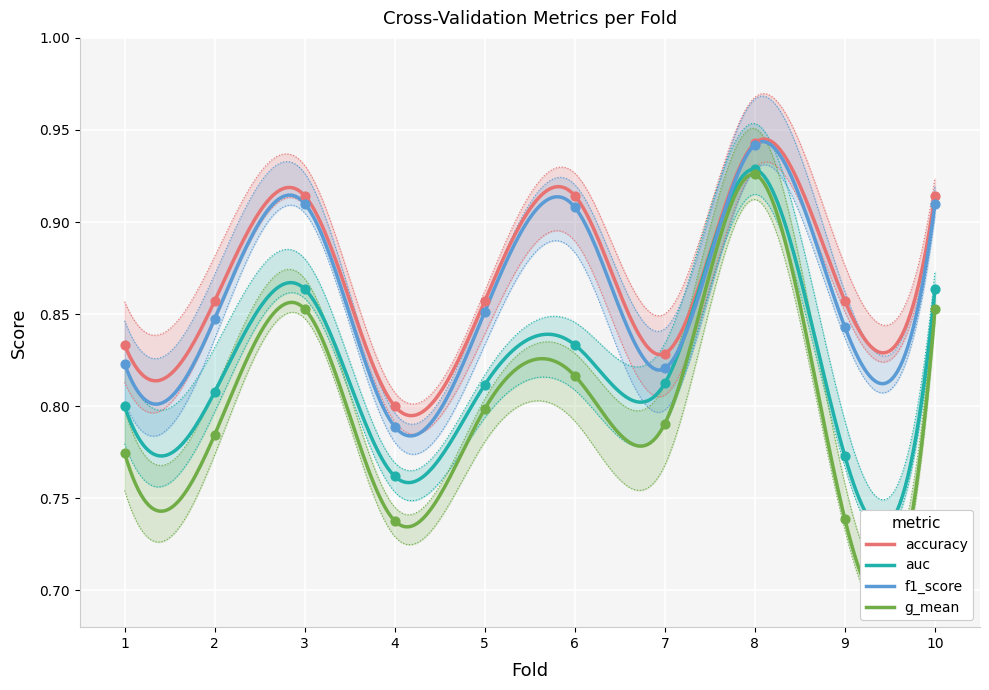

At how many categories does at least one series exceed 0?

10